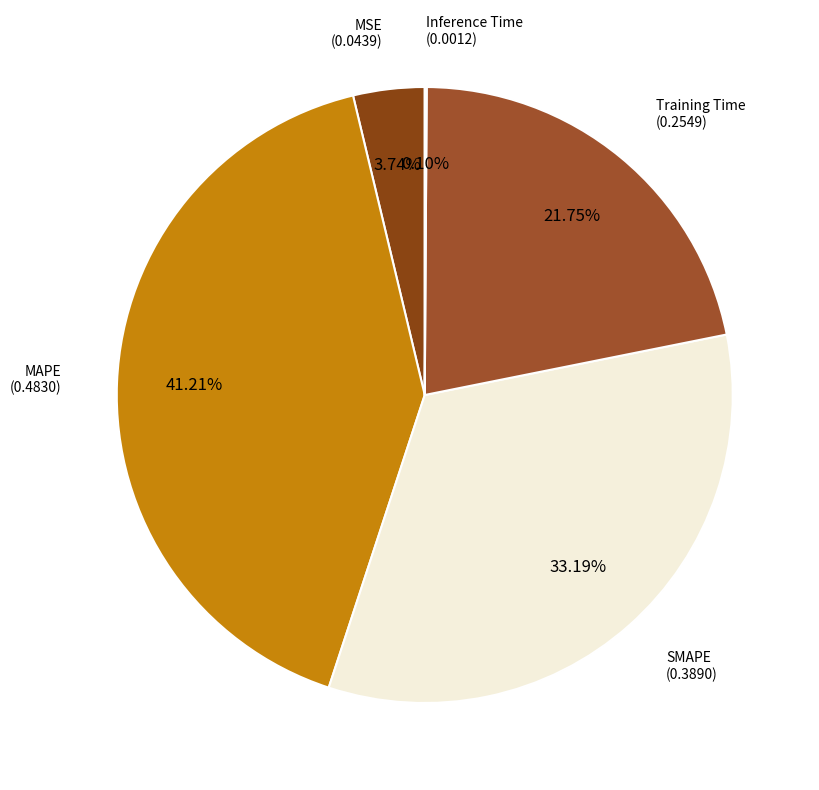

What is the largest slice in the pie chart?

MAPE